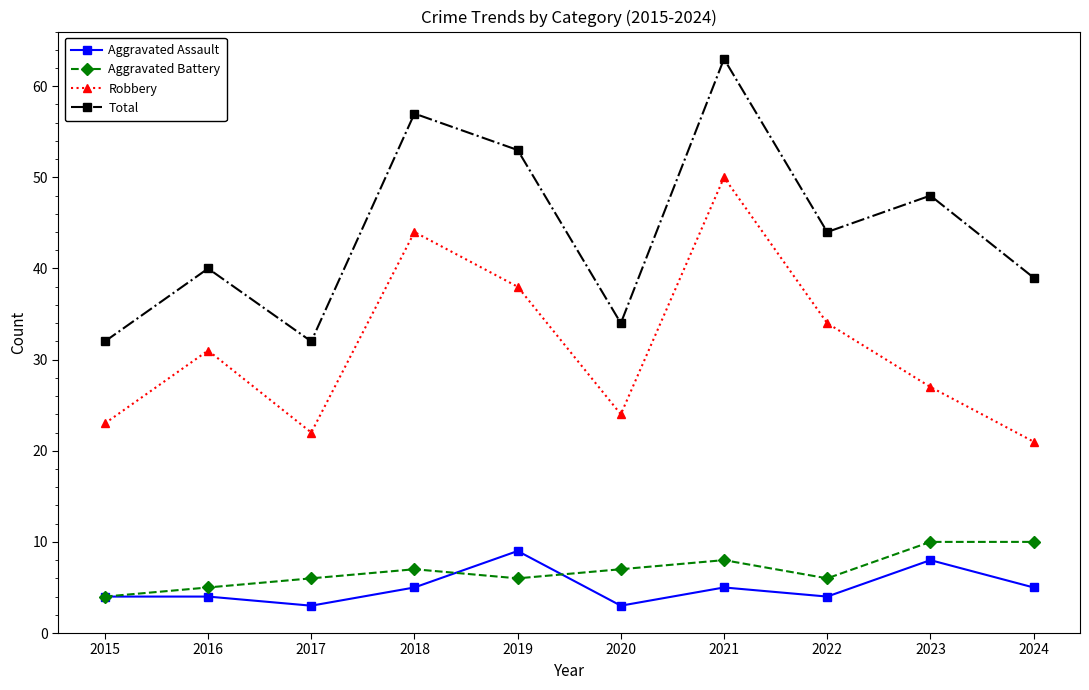

The value of Total at 2023 is 48. True or false?

True